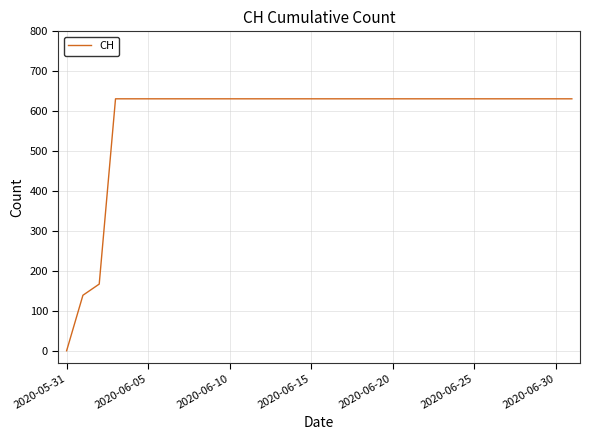

What is the maximum value shown in the chart?

631